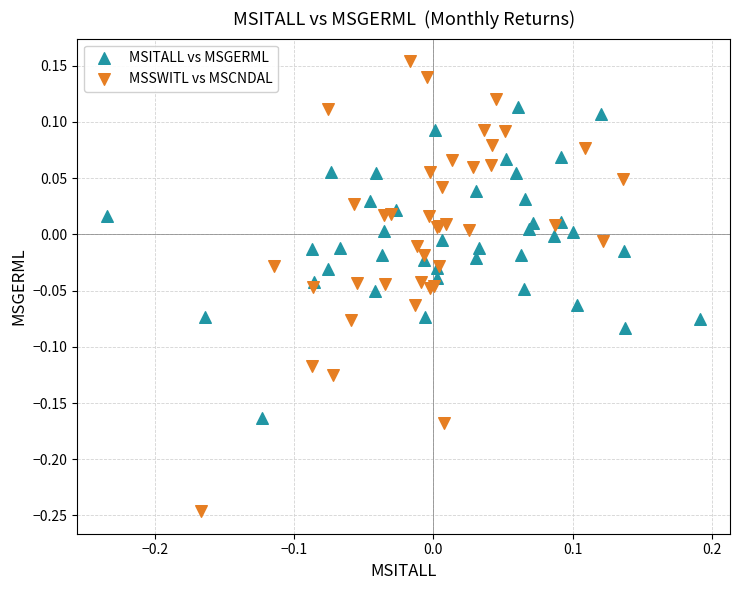

Which series has the largest Y range (max minus min)?

MSSWITL vs MSCNDAL